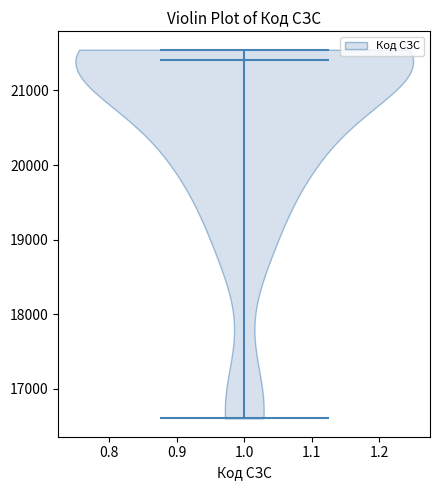

Read this violin plot against the y-axis: where its median line is, and the lowest and highest points the violin reaches. The values are not printed on the chart, so give them approximately, as read against the axis.

median line 21400, lowest point 16600, highest point 21500